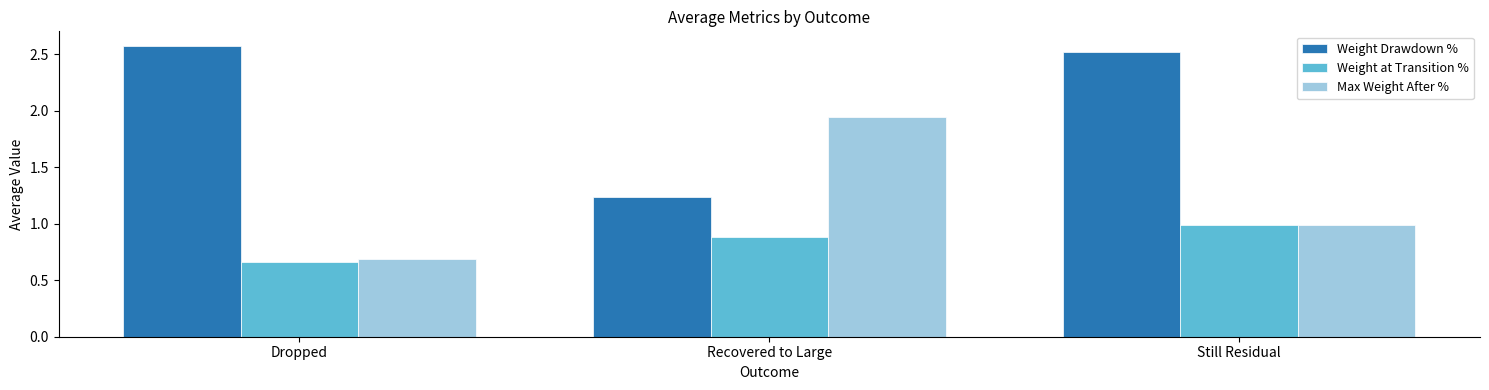

What is the sum of the Max Weight After % values at Recovered to Large and Still Residual?

2.9